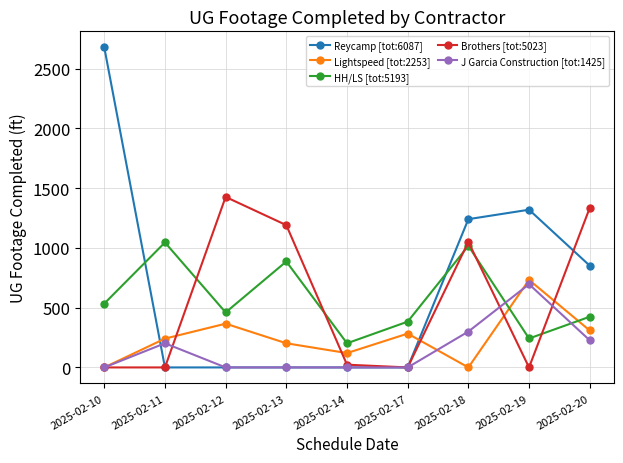

What is the difference between the Brothers [tot:5023] values at 2025-02-13 and 2025-02-18?

140